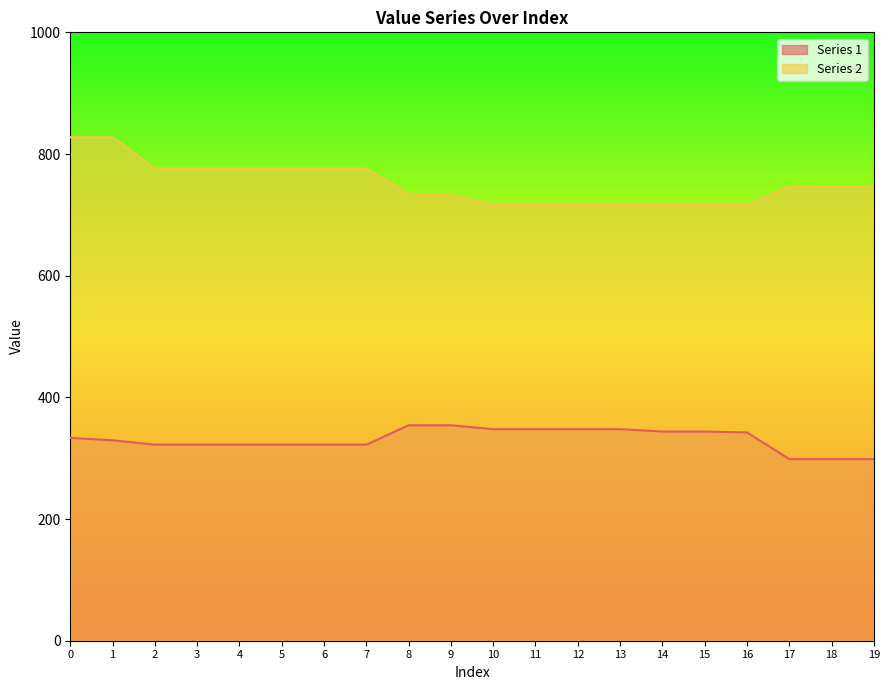

True or false: Series 2 has a value of 1208.7 at 3.

False